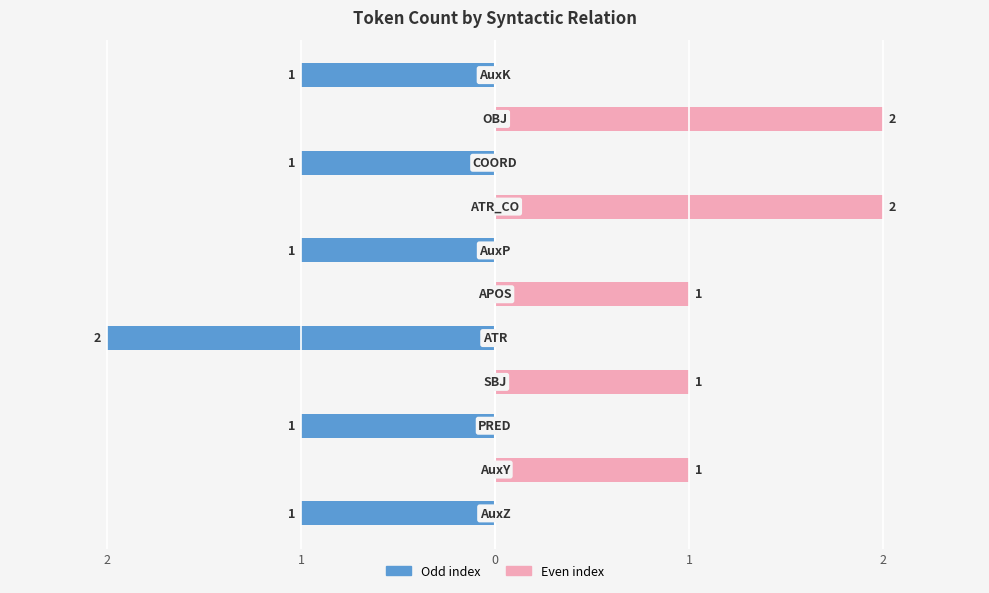

At 8, list the series in order from largest to smallest.

Even index, Odd index